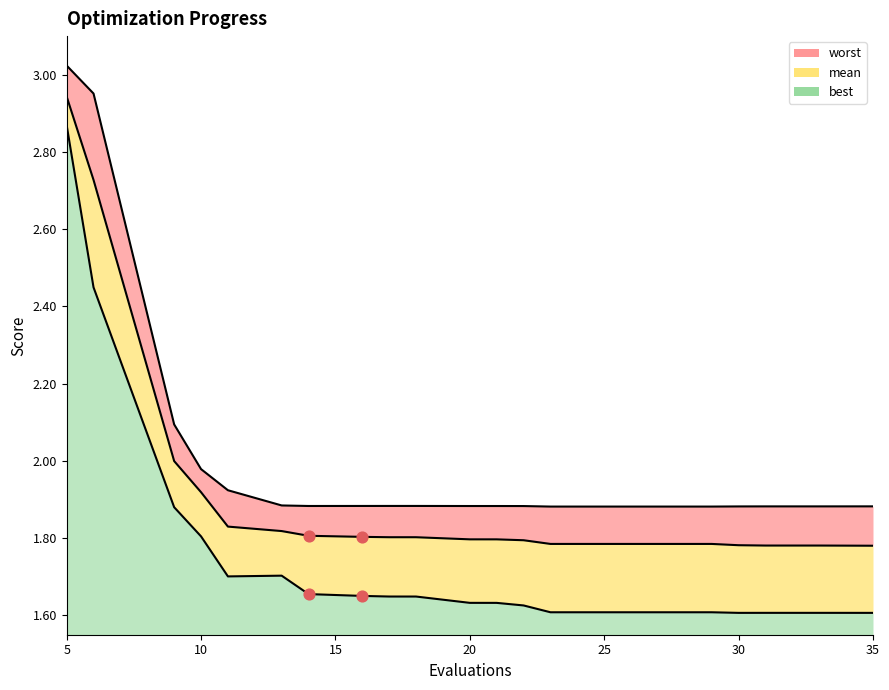

Which series contains the lowest Y value?

best